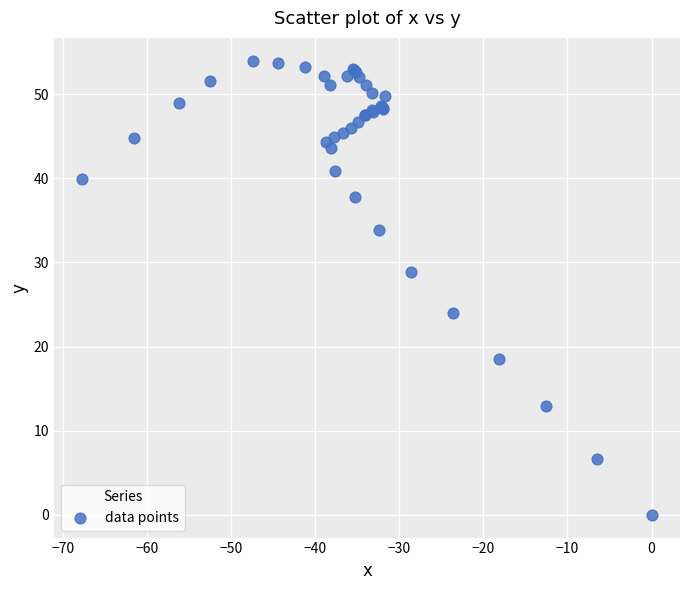

What Y value in the scatter plot is closest to 27?

28.9